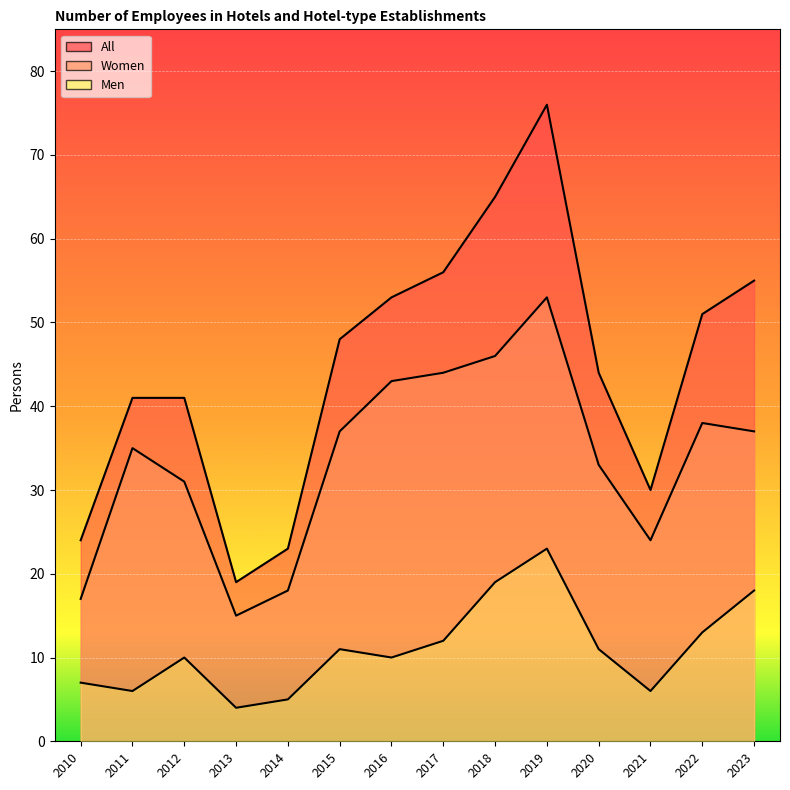

At which category does the chart reach its minimum across all series?

2013